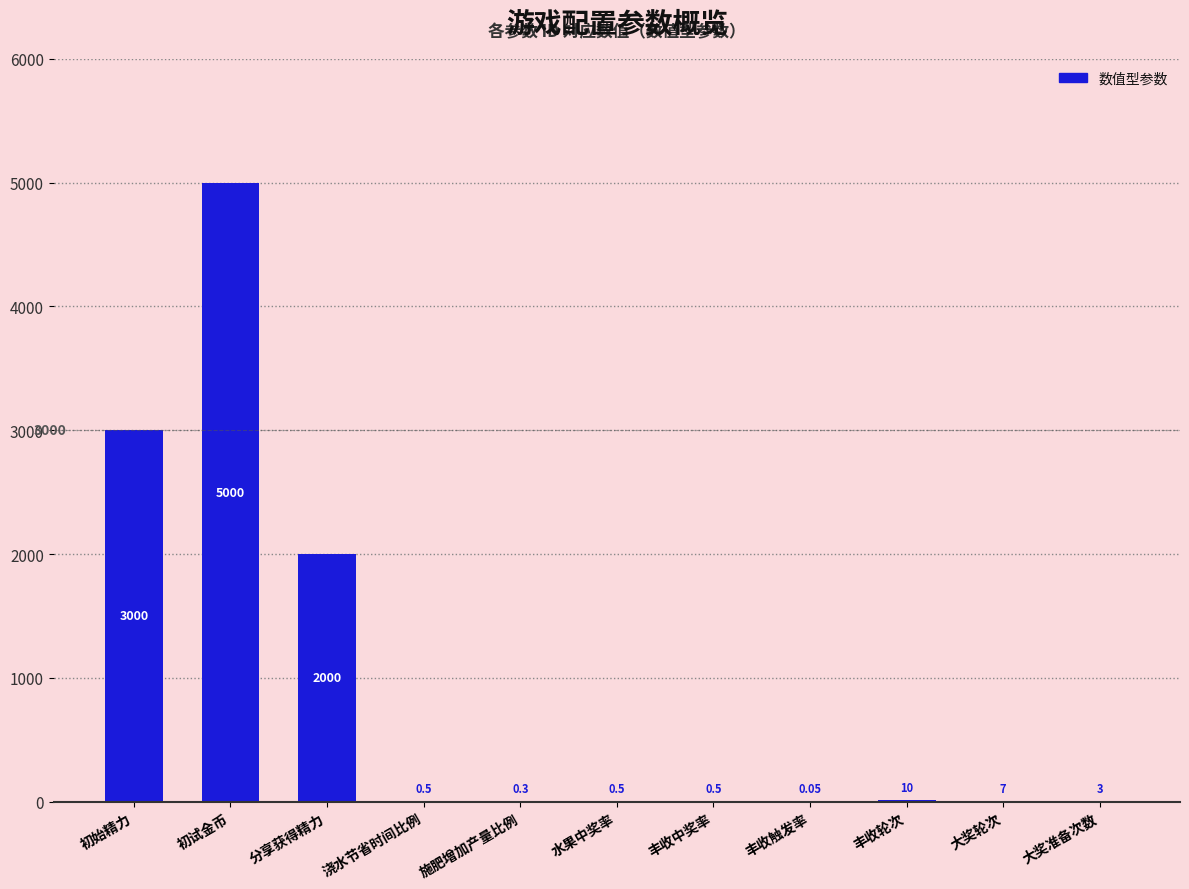

Which has a higher value, 初试金币 or 浇水节省时间比例?

初试金币